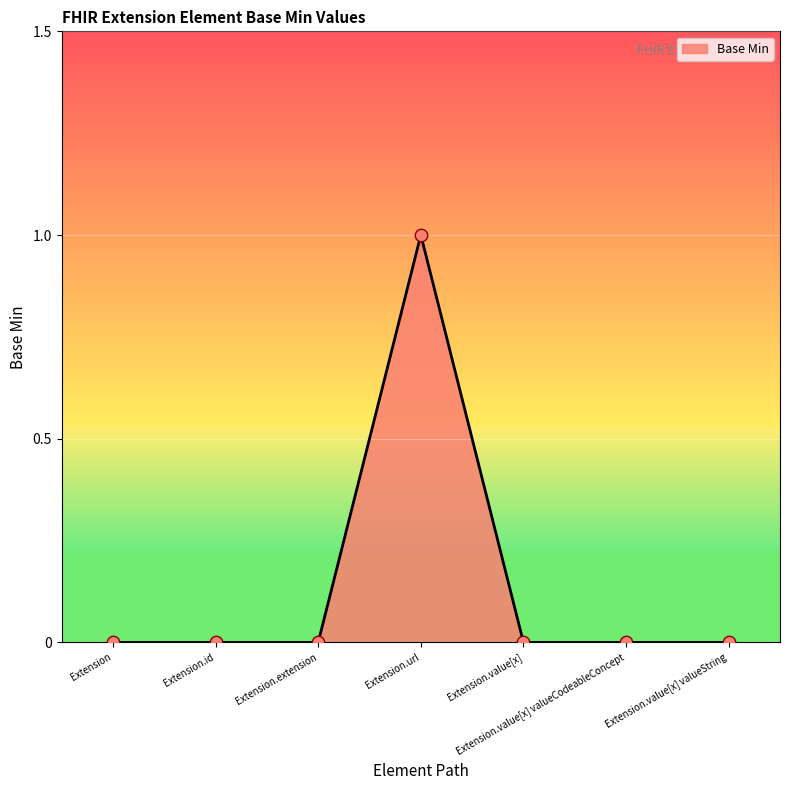

Which has a higher value, Extension.id or Extension.value[x]?

Extension.id